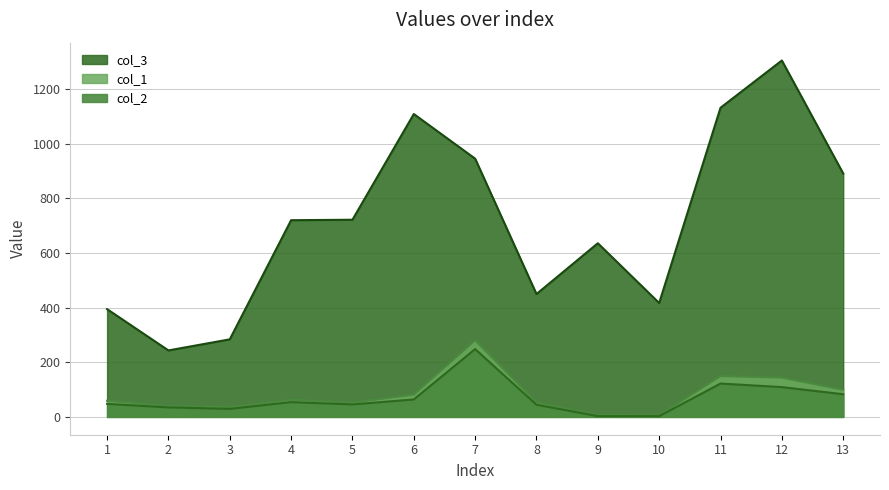

At which category is the sum across all series the highest?

12